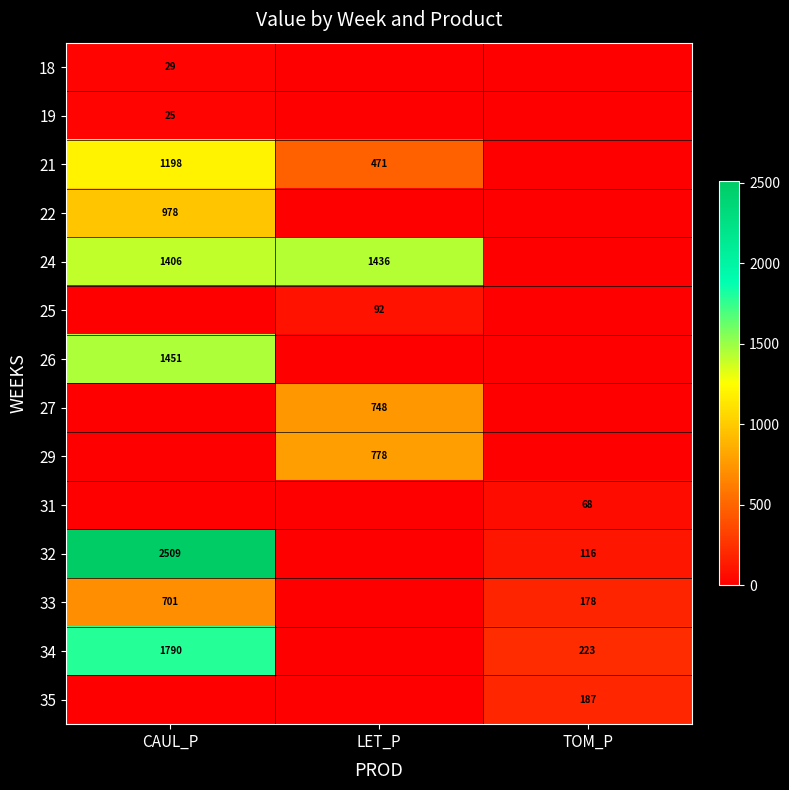

Is the value of 21 at CAUL_P greater than the value of 22 at CAUL_P?

Yes